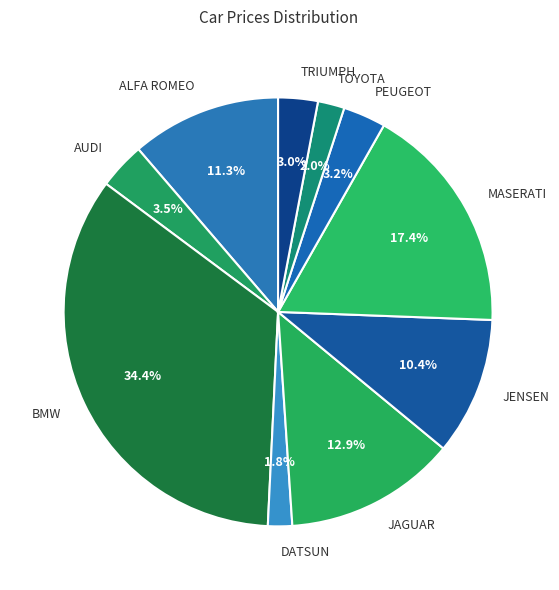

To the nearest percent, what is the difference between the largest and smallest slice percentages?

33%